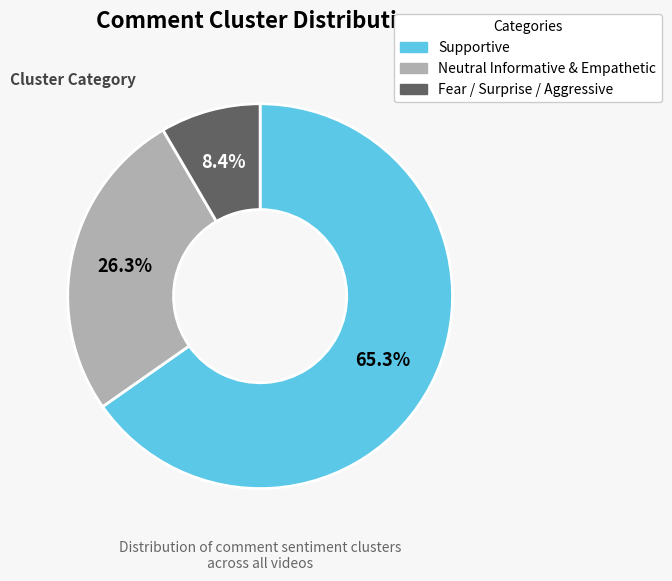

Which category has the biggest portion of the pie?

Supportive